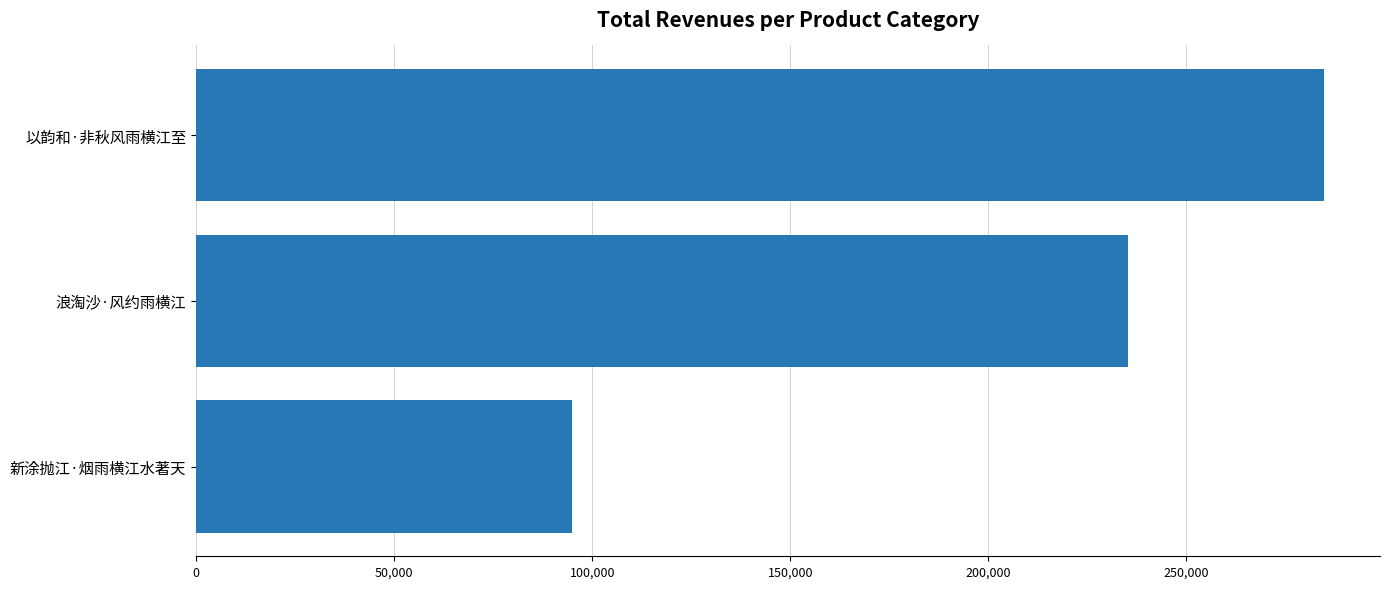

How many bars are there in total?

3